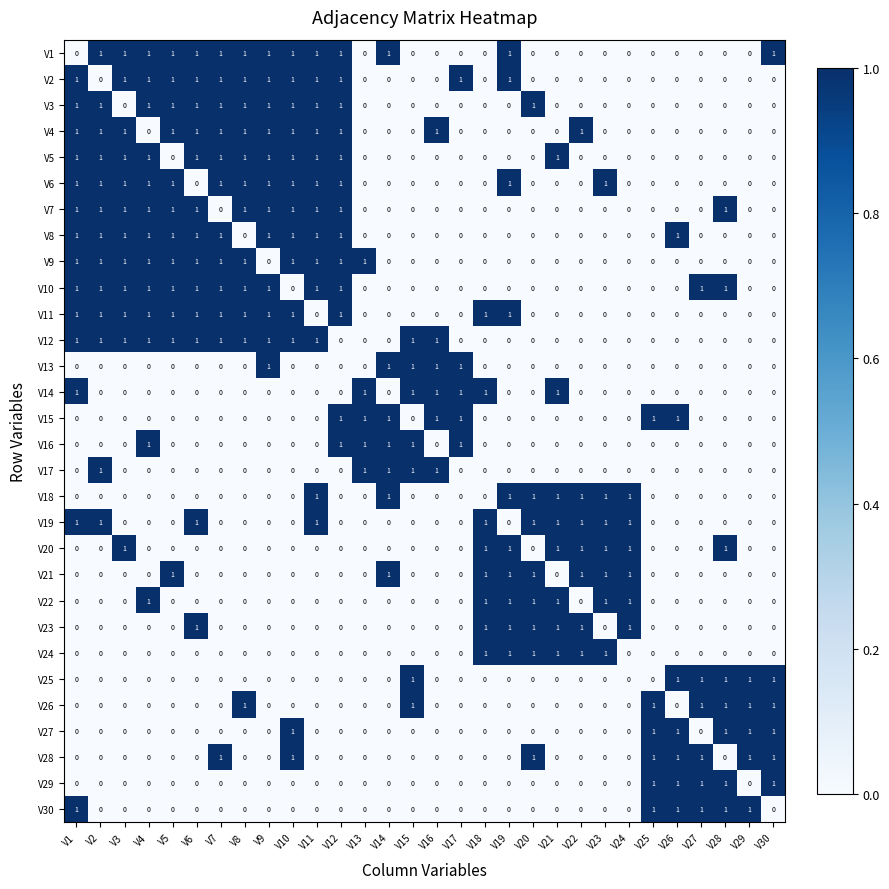

Is it true that V15 equals 1 at V16?

True